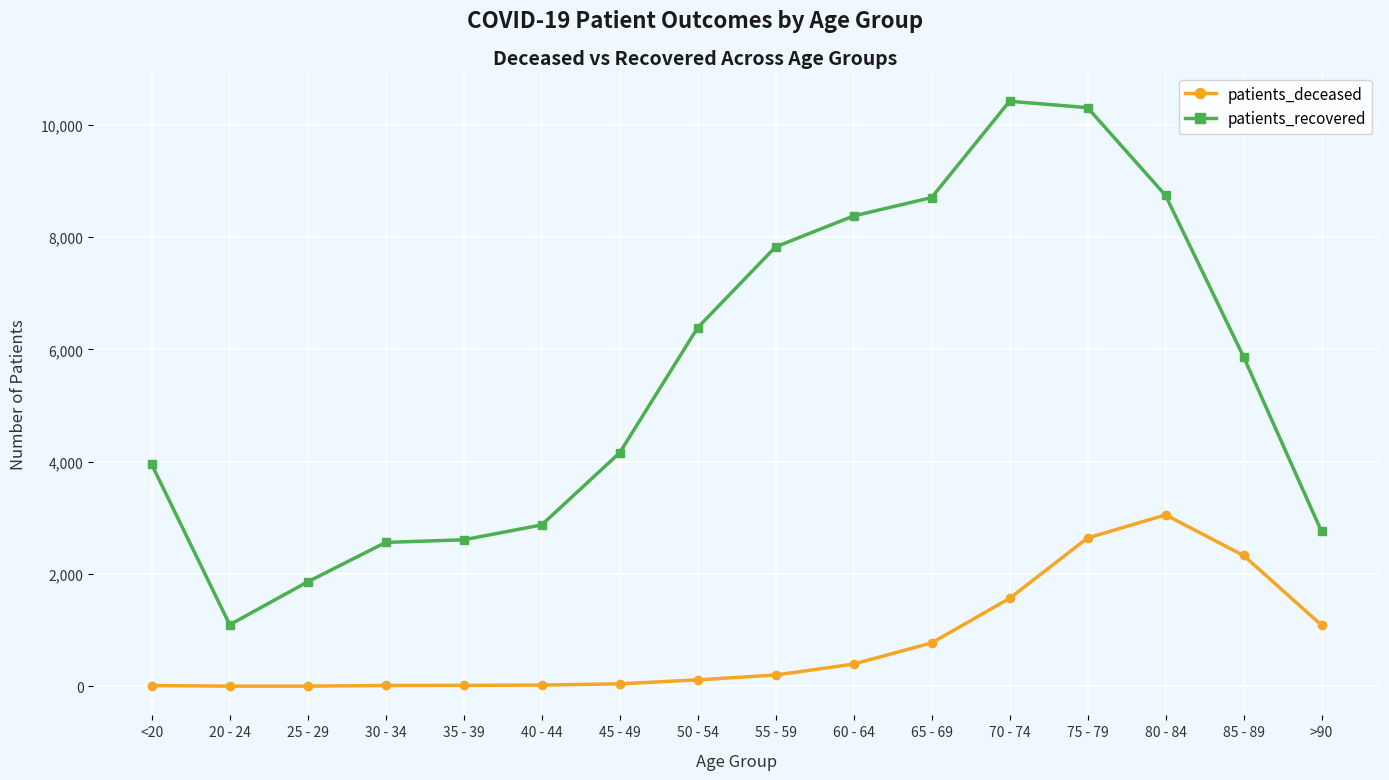

Where is patients_deceased nearest to the value 1528?

70 - 74